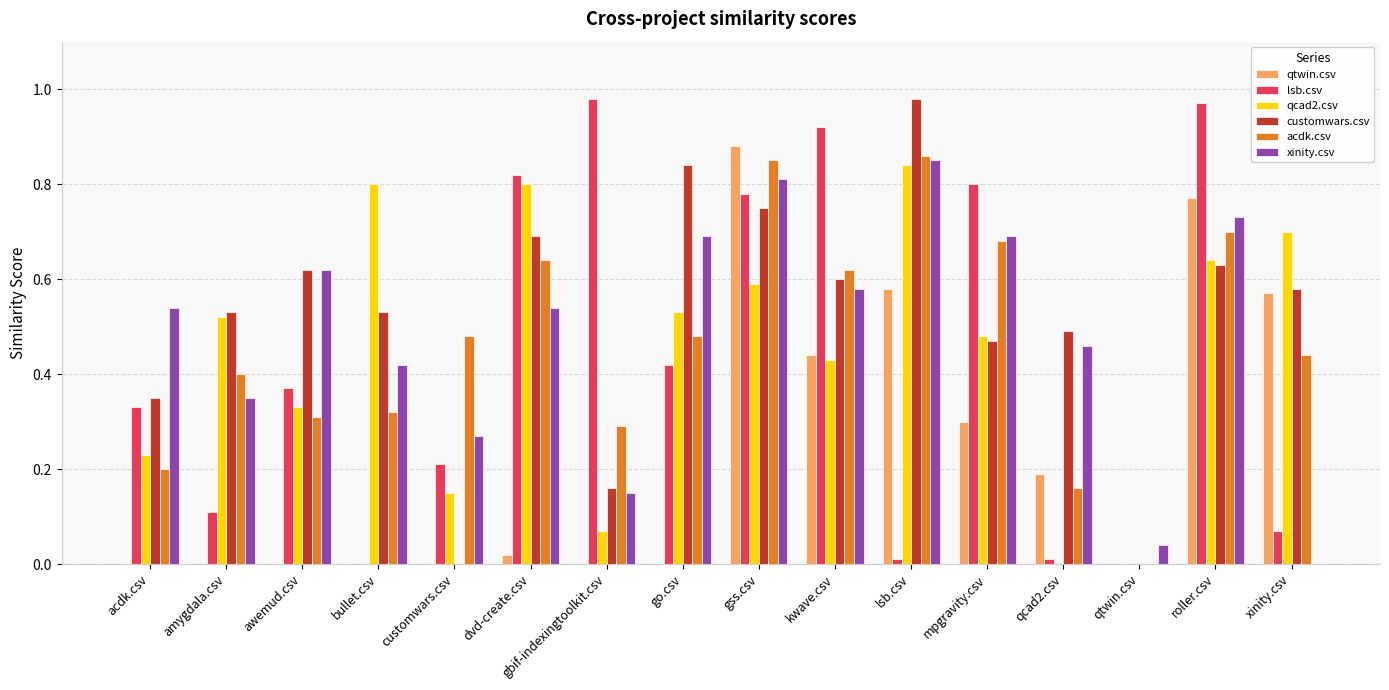

Is it true that acdk.csv equals 0.7 at roller.csv?

True